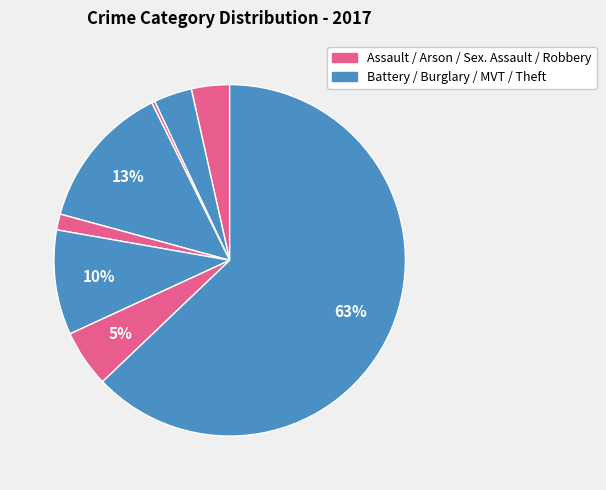

How many slices are in this pie chart?

8